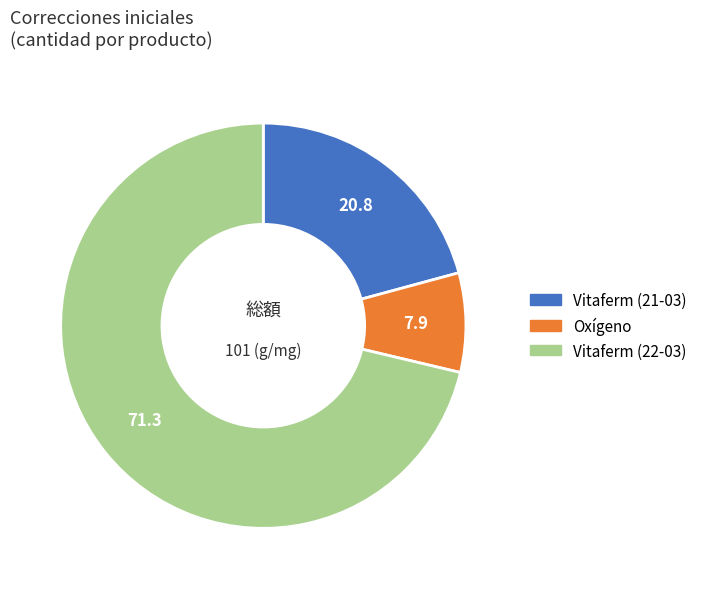

Rank the categories by value from highest to lowest.

Vitaferm (22-03), Vitaferm (21-03), Oxígeno